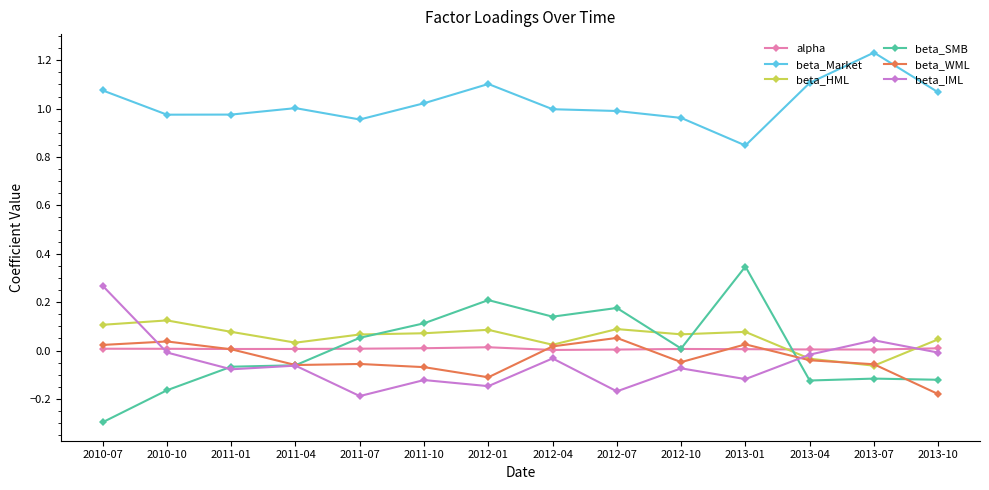

Count the beta_HML values in the range 0 to 1.

12